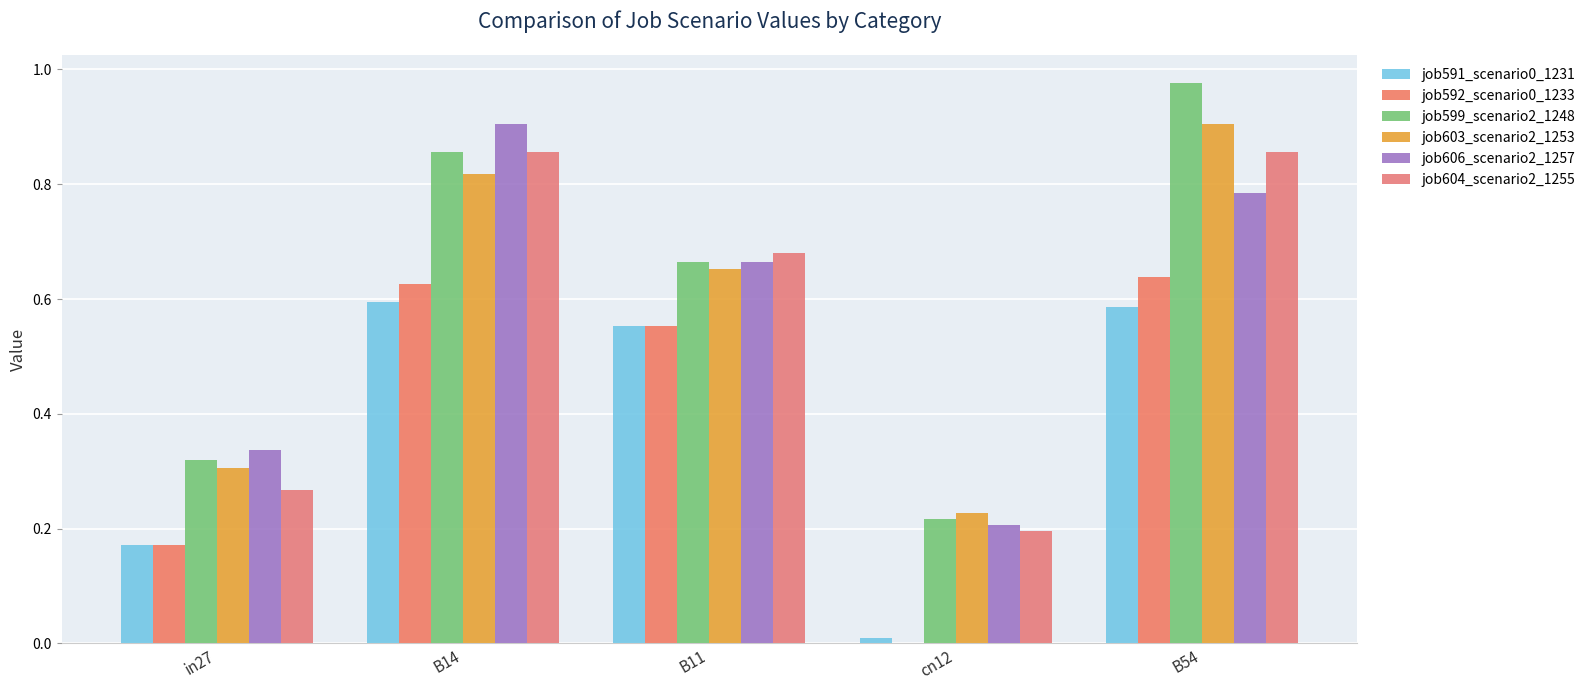

Are the bars horizontal?

No